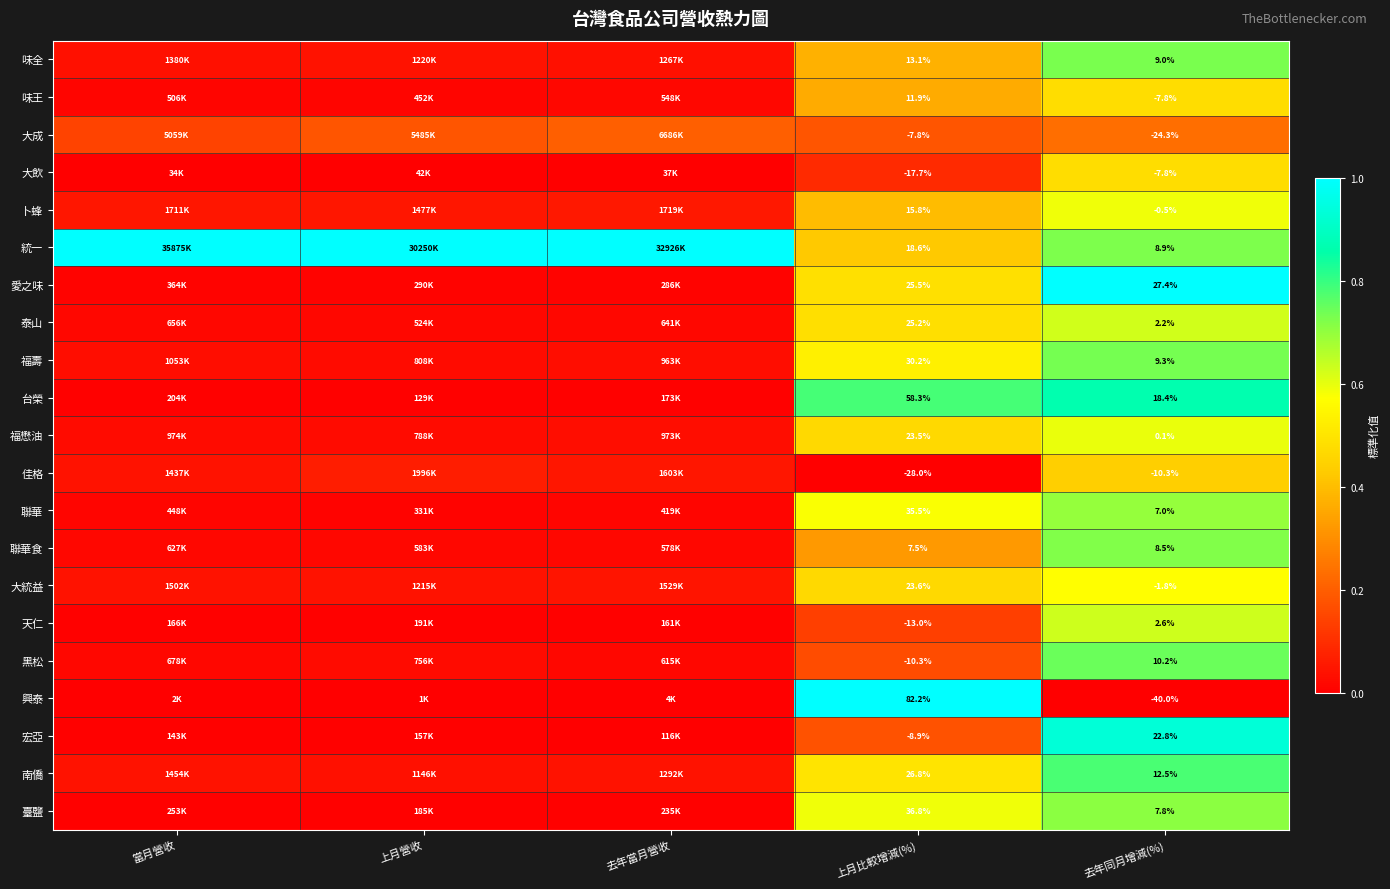

List the labels in order of 宏亞 value, smallest first.

去年當月營收, 當月營收, 上月營收, 上月比較增減(%), 去年同月增減(%)